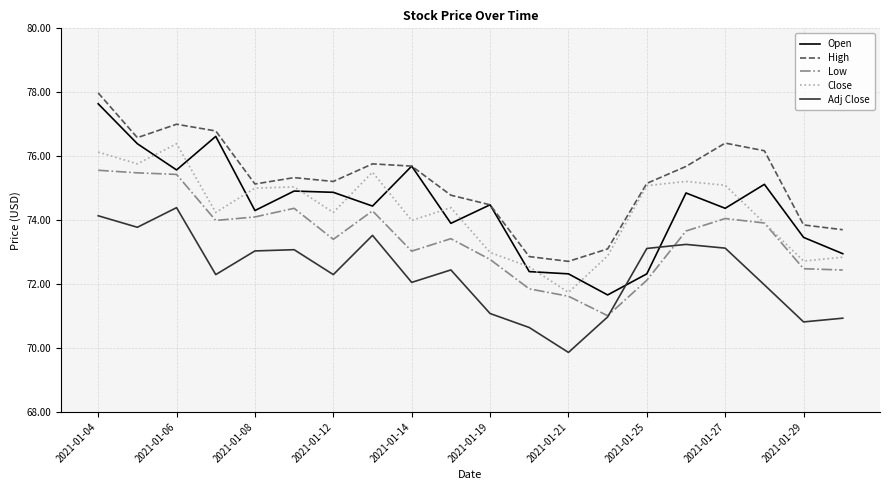

Which series has the largest range (max minus min)?

Open